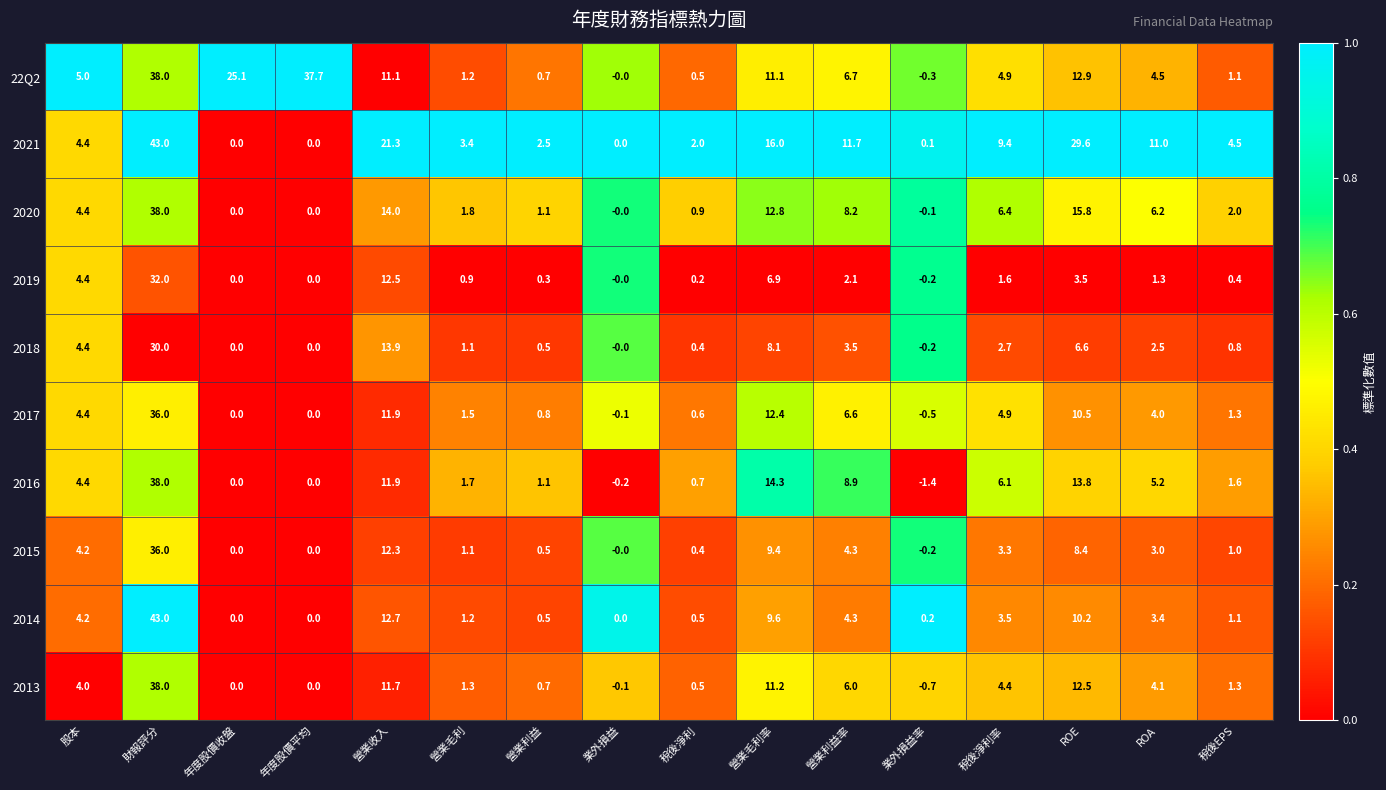

At 營業毛利率, list the series in order from largest to smallest.

2021, 2016, 2020, 2017, 2013, 22Q2, 2014, 2015, 2018, 2019